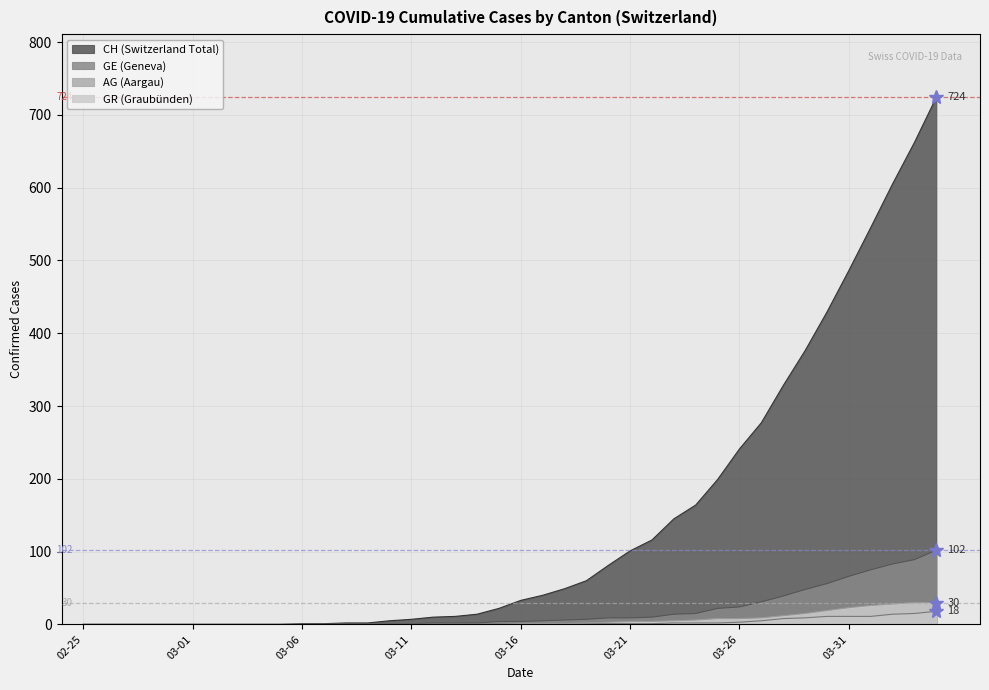

How many values in AG are above zero?

17